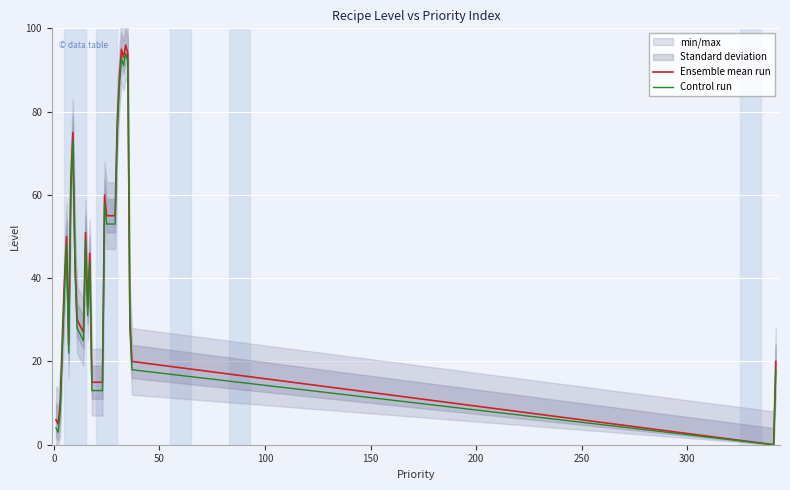

Rank the series by their maximum value, from highest to lowest.

Ensemble mean run, Control run